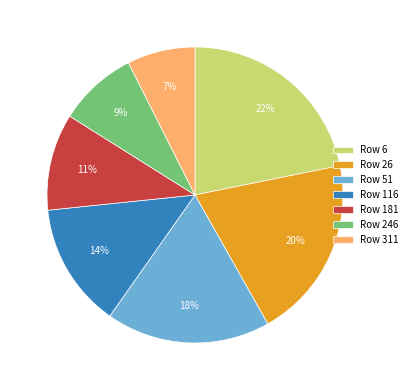

Which has a higher value, Row 181 or Row 51?

Row 51